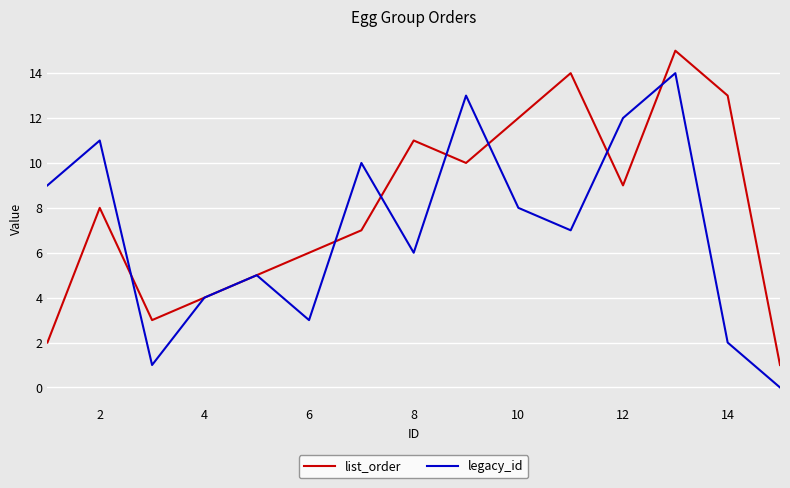

Which series has the largest total across all categories?

list_order